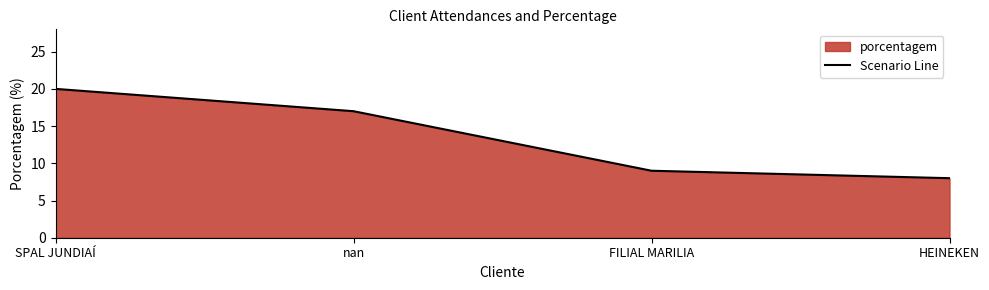

True or false: there are more than 1 points higher than both neighbors.

False